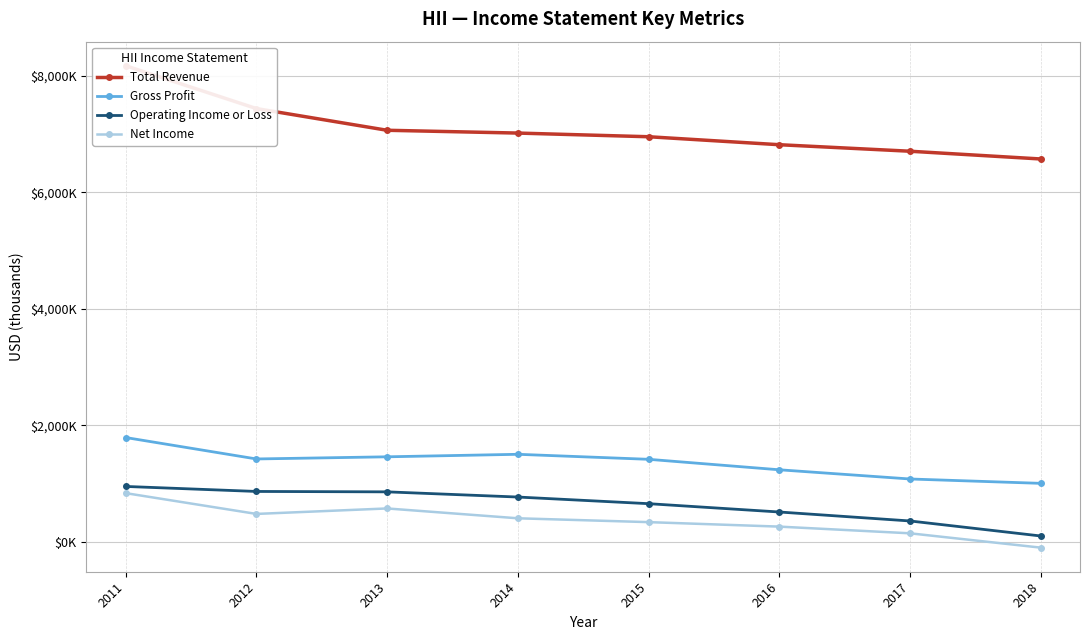

At how many categories does at least one series exceed 6126667?

8